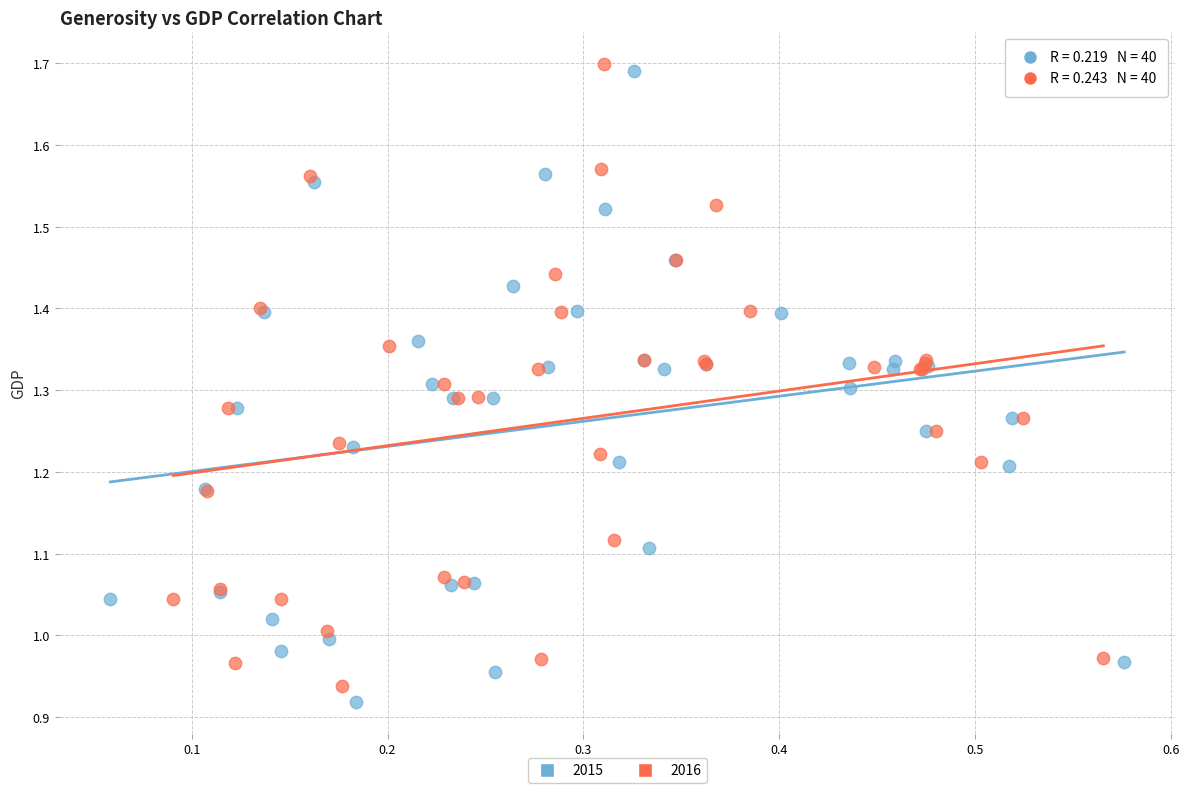

Which series contains the highest Y value?

2016